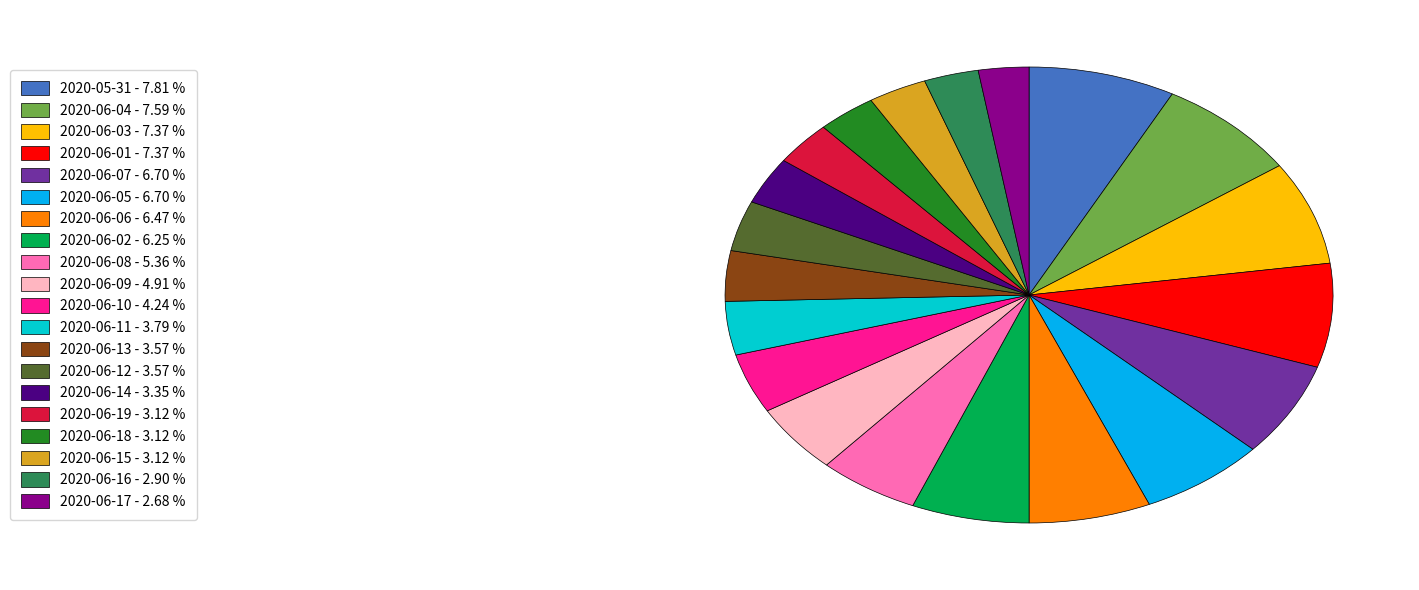

Is there any slice that represents more than half of the pie?

No